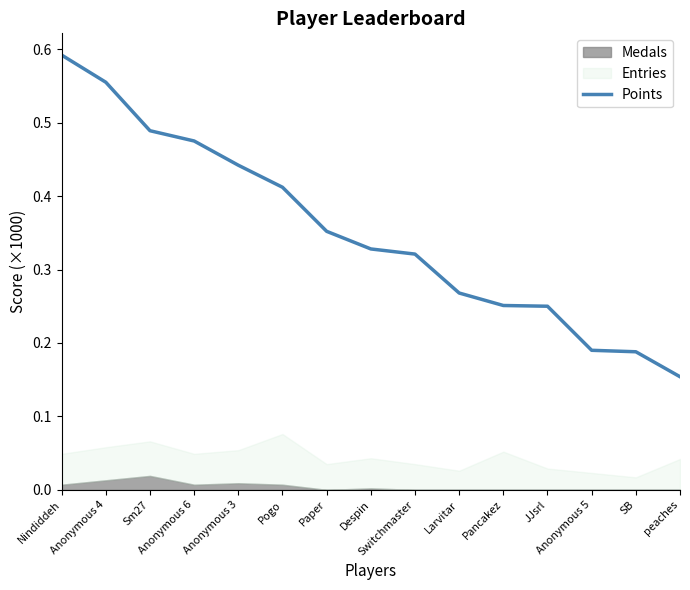

Reading right to left, extract all data points from this chart.

peaches=0.2	SB=0.2	Anonymous 5=0.2	JJsrl=0.2	Pancakez=0.3	Larvitar=0.3	Switchmaster=0.3	Despin=0.3	Paper=0.4	Pogo=0.4	Anonymous 3=0.4	Anonymous 6=0.5	Sm27=0.5	Anonymous 4=0.6	Nindiddeh=0.6